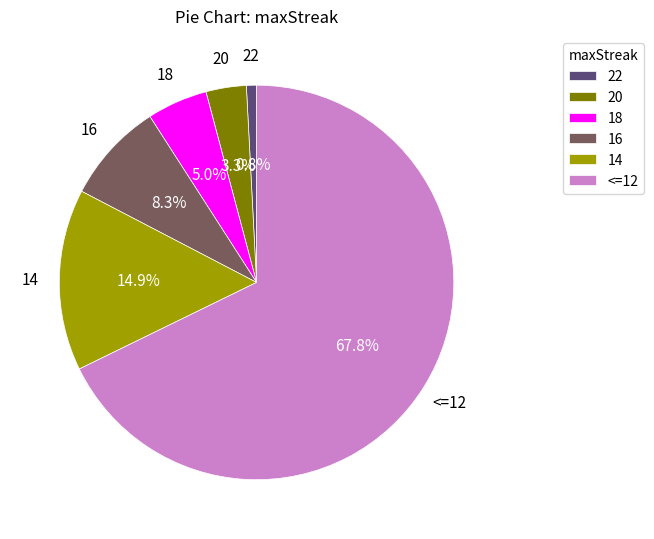

Between 14 and 22, which is larger?

14